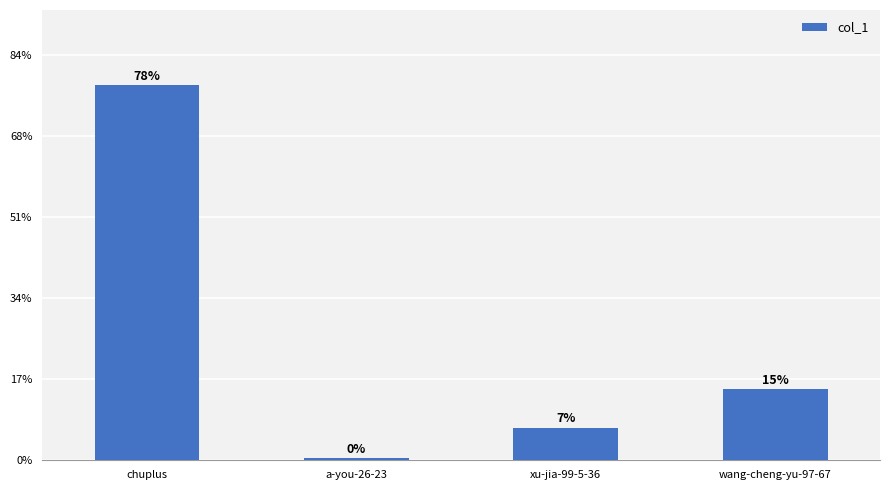

What is the label of the 4th bar from the right?

chuplus